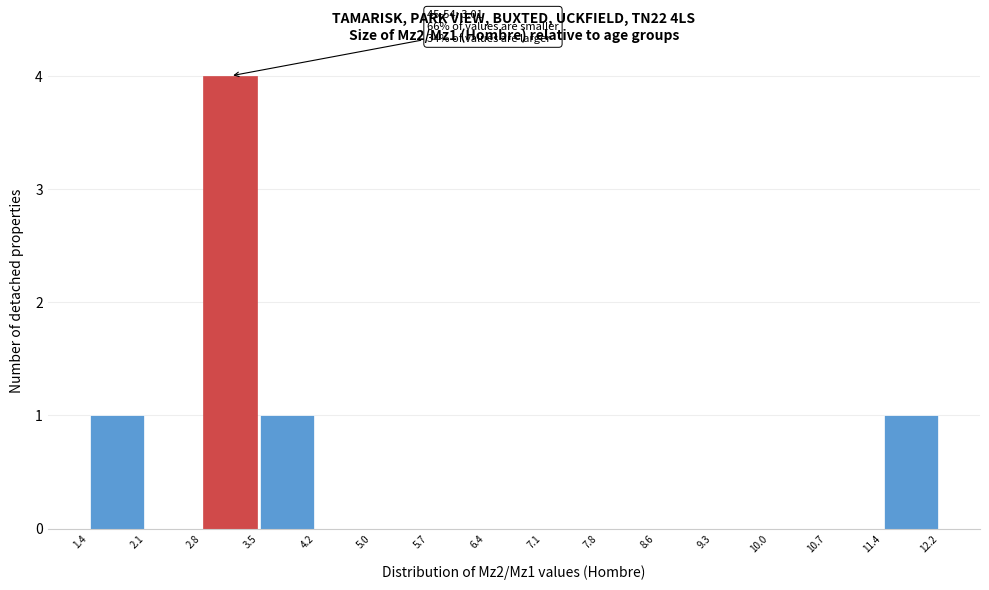

Over which range of the x-axis is the bar tallest?

2.8 to 3.5